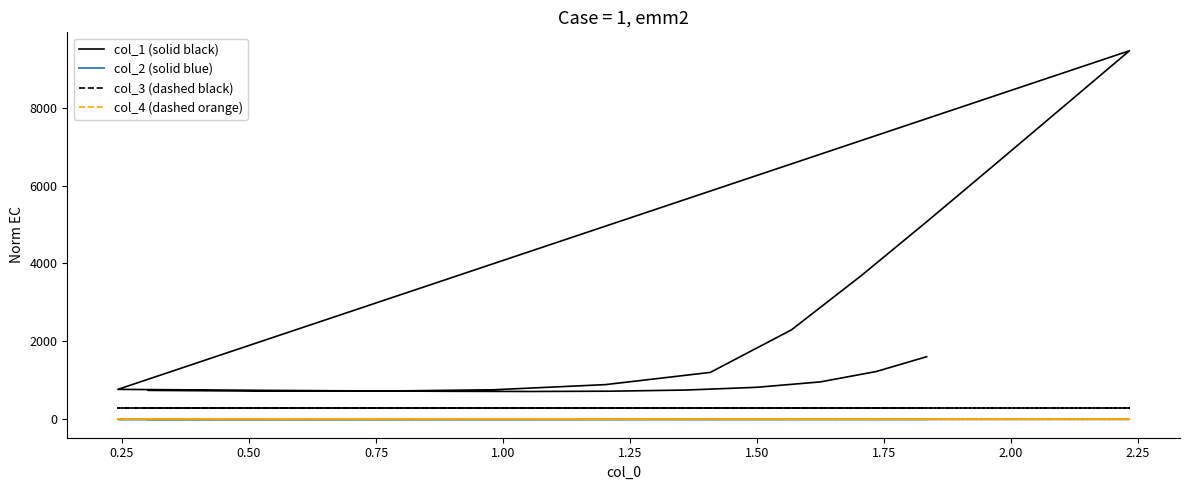

True or false: col_4 (dashed orange) and col_3 (dashed black) cross at least once.

False